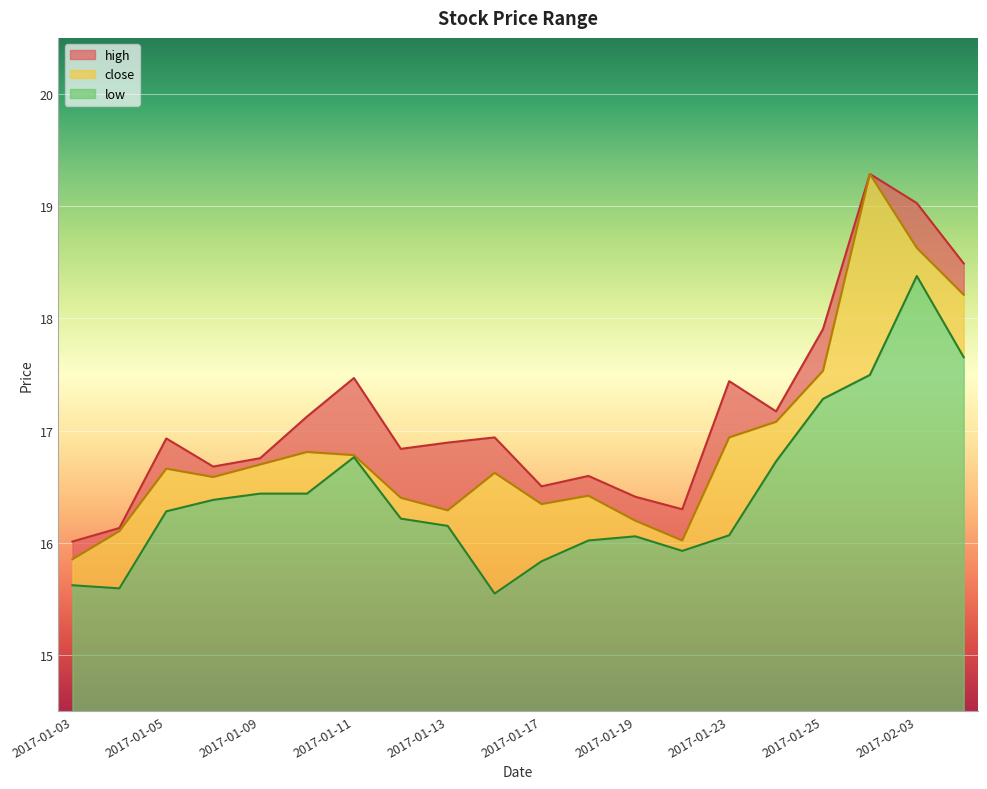

How many interior local valleys does the low series have?

3